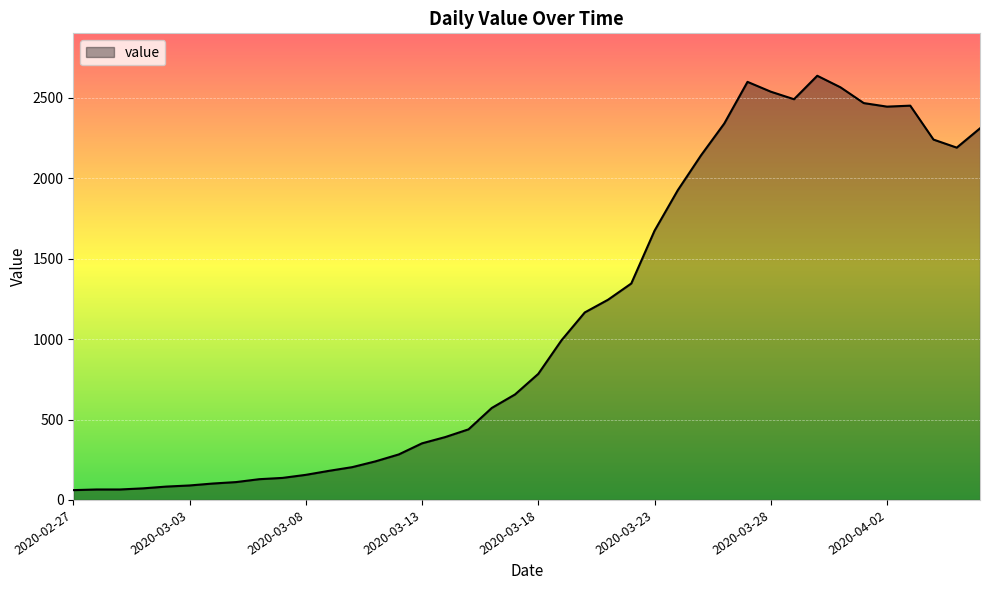

What is the minimum value shown in the chart?

61